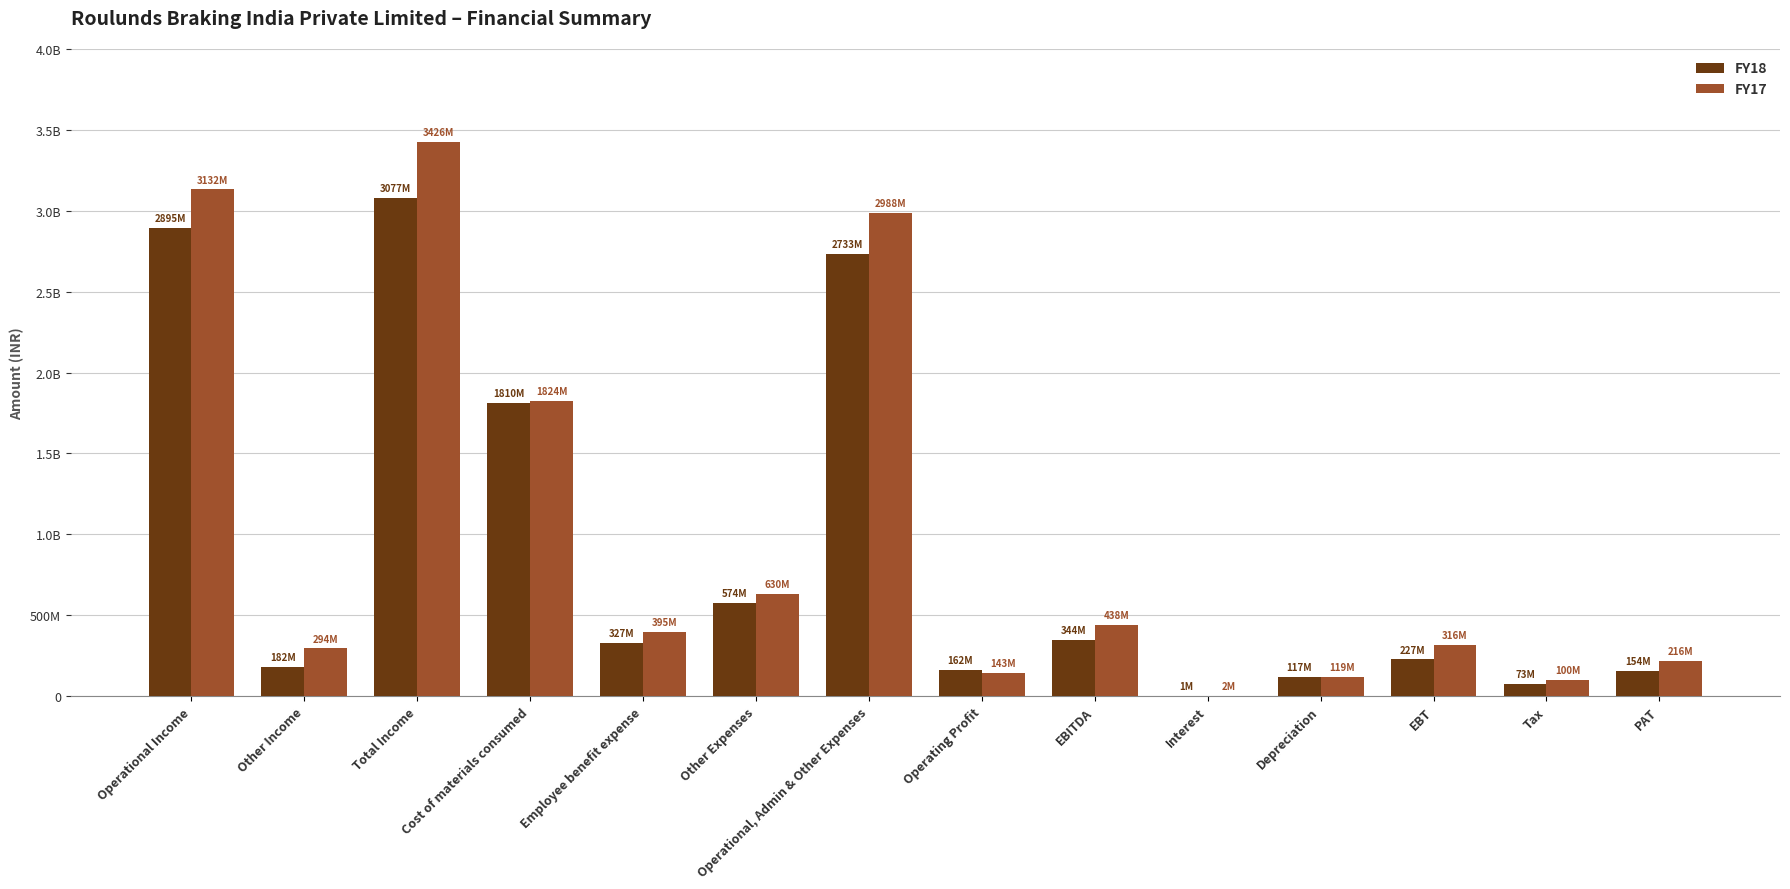

At which category is the sum across all series the highest?

Total Income